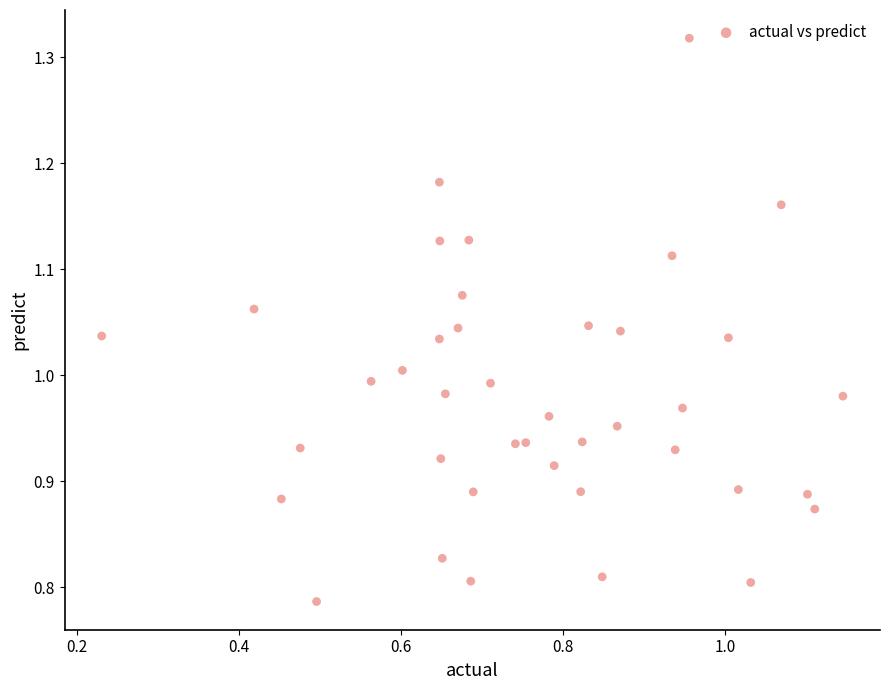

What is the range of Y values (max minus min)?

0.5